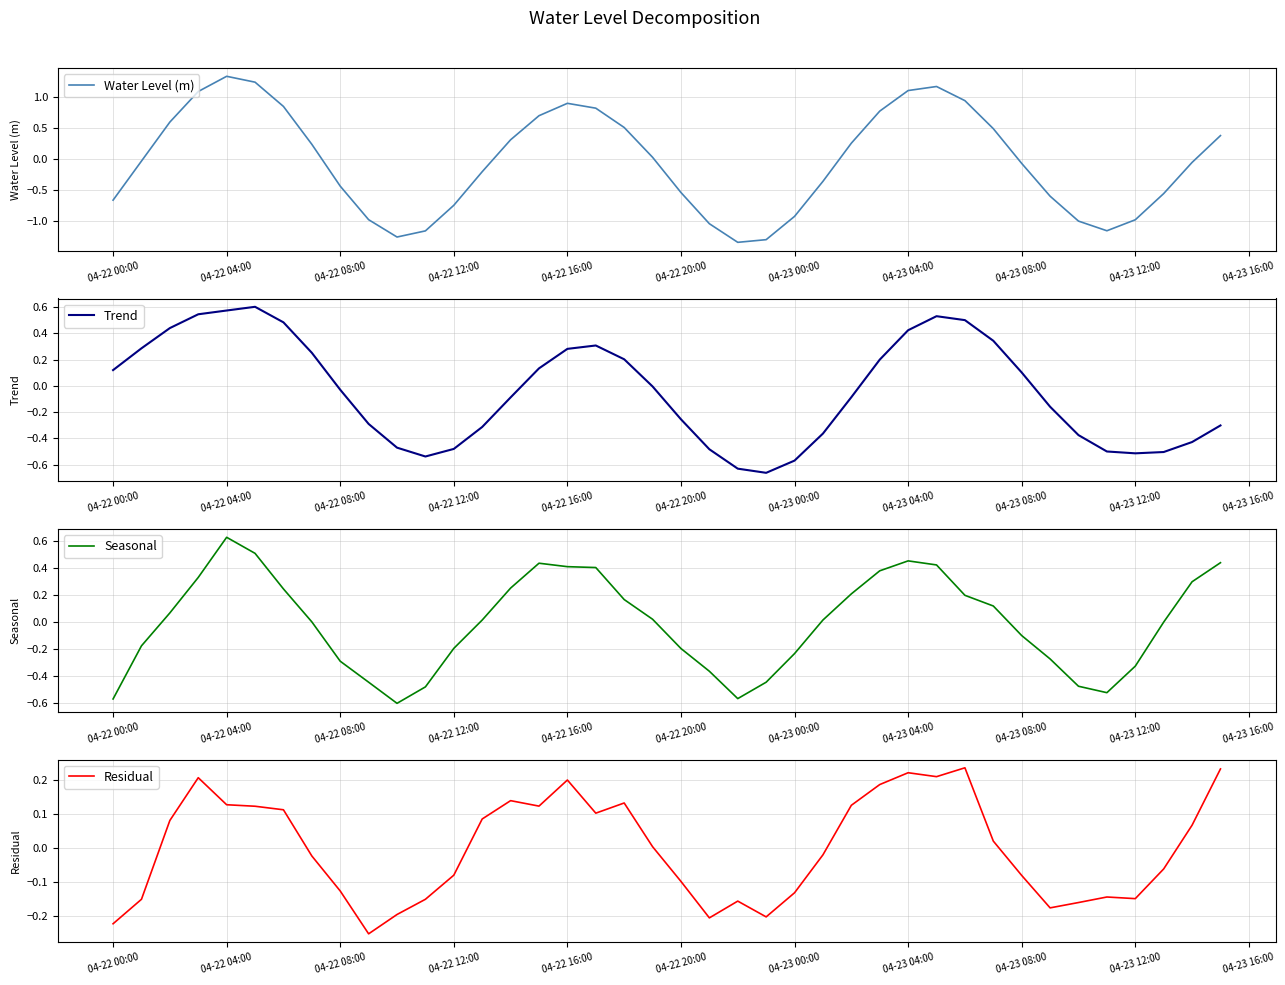

What is the difference between the maximum and minimum values in the Seasonal series?

1.2